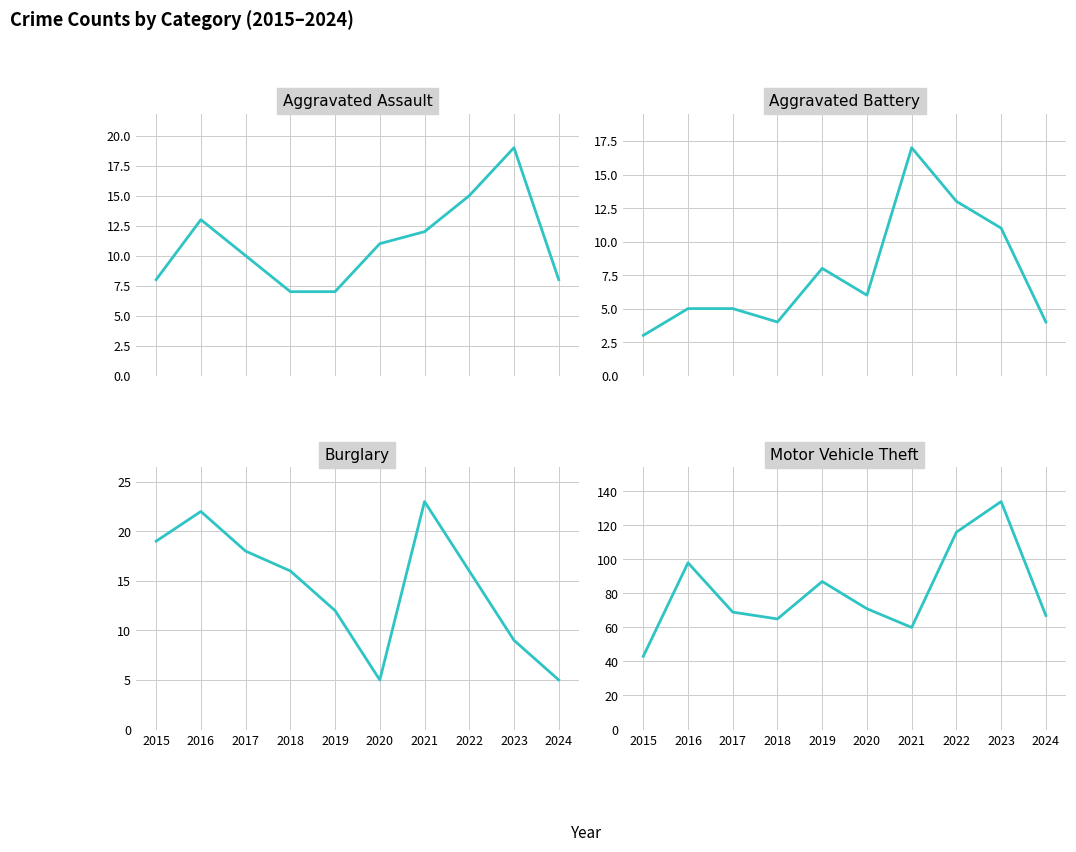

After their last crossing, which series has the higher values: Burglary or Aggravated Assault?

Aggravated Assault